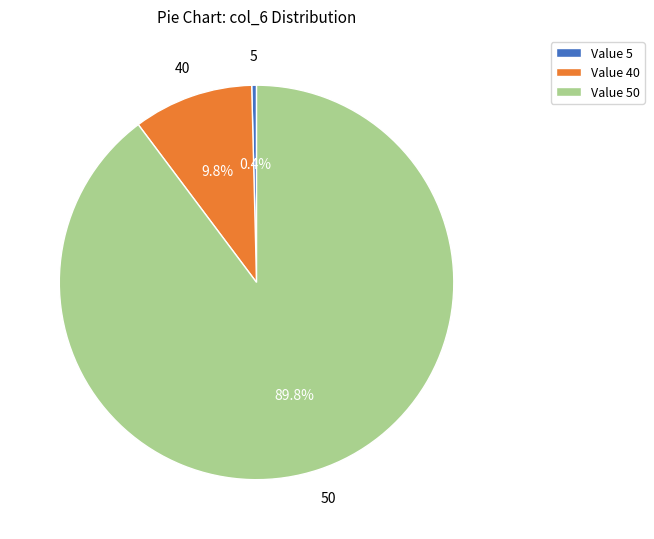

What is the smallest slice in the pie chart?

5